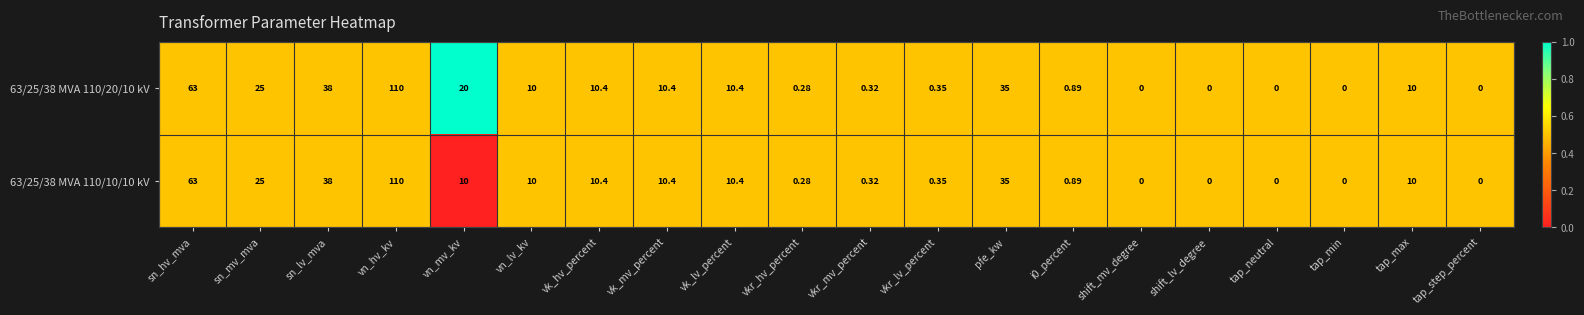

Which series has the largest total across all categories?

63/25/38 MVA 110/20/10 kV